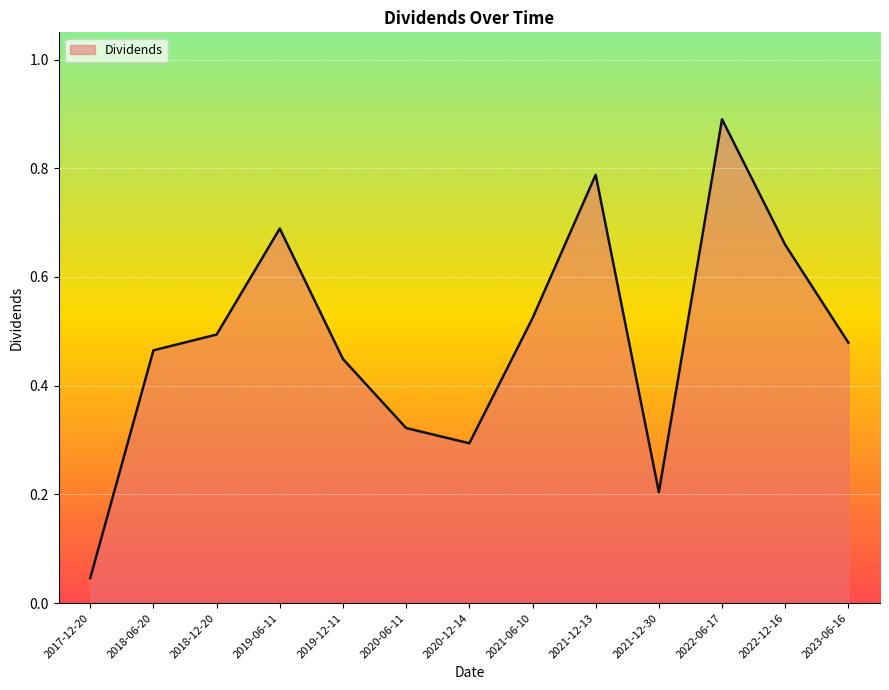

Between 2021-12-13 and 2021-06-10, which is larger?

2021-12-13